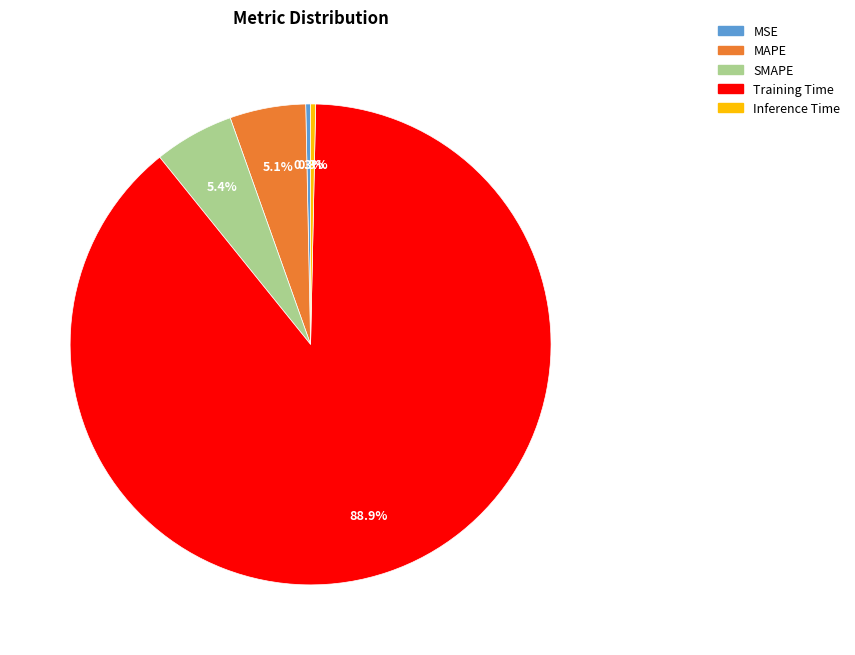

Which has a higher value, SMAPE or Inference Time?

SMAPE